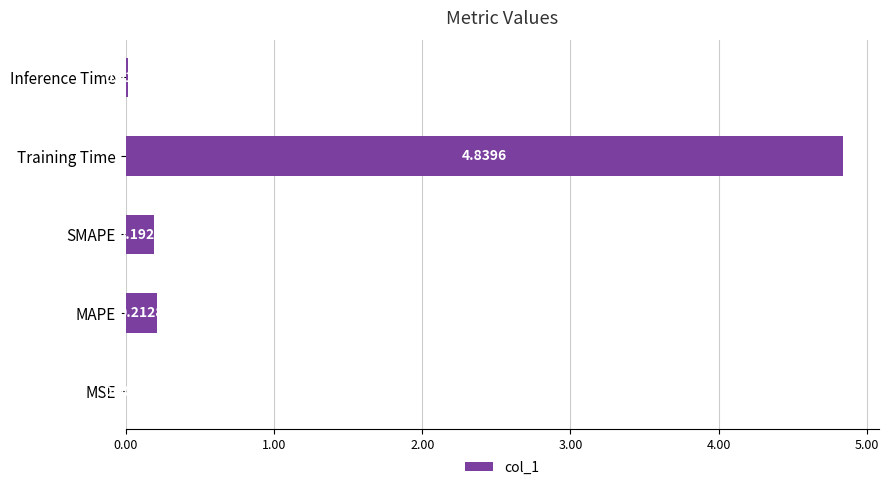

Between SMAPE and MSE, which is larger?

SMAPE